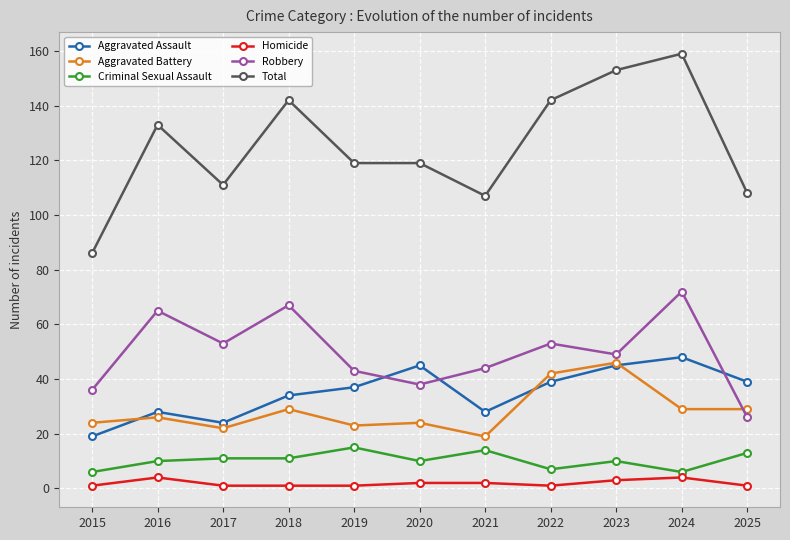

At which label does Robbery first exceed 49?

2016